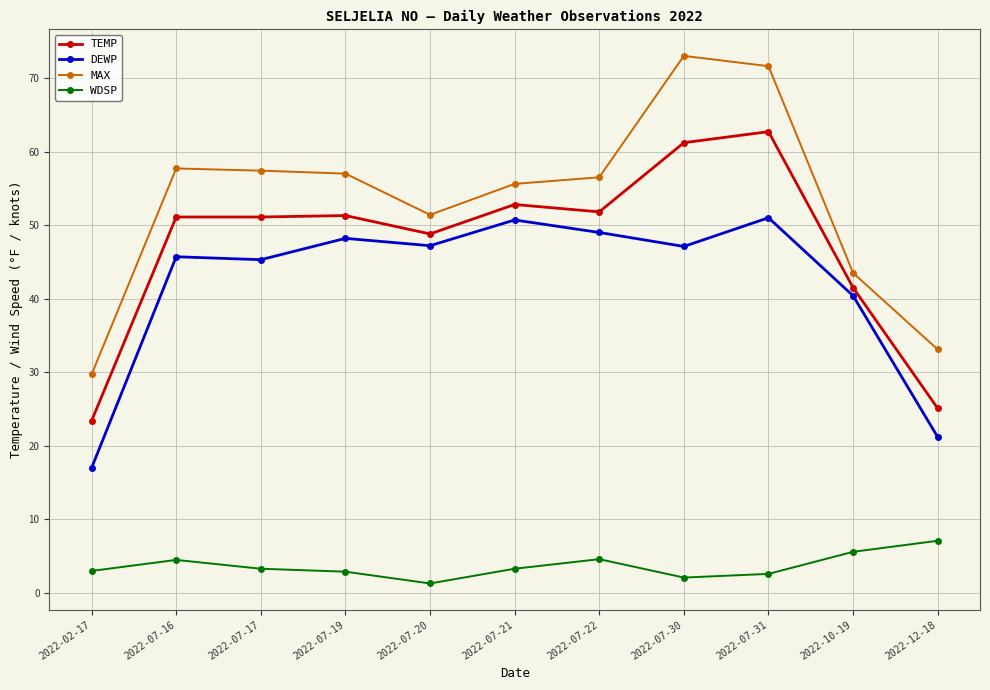

What is the difference between the maximum and minimum values in the WDSP series?

5.8